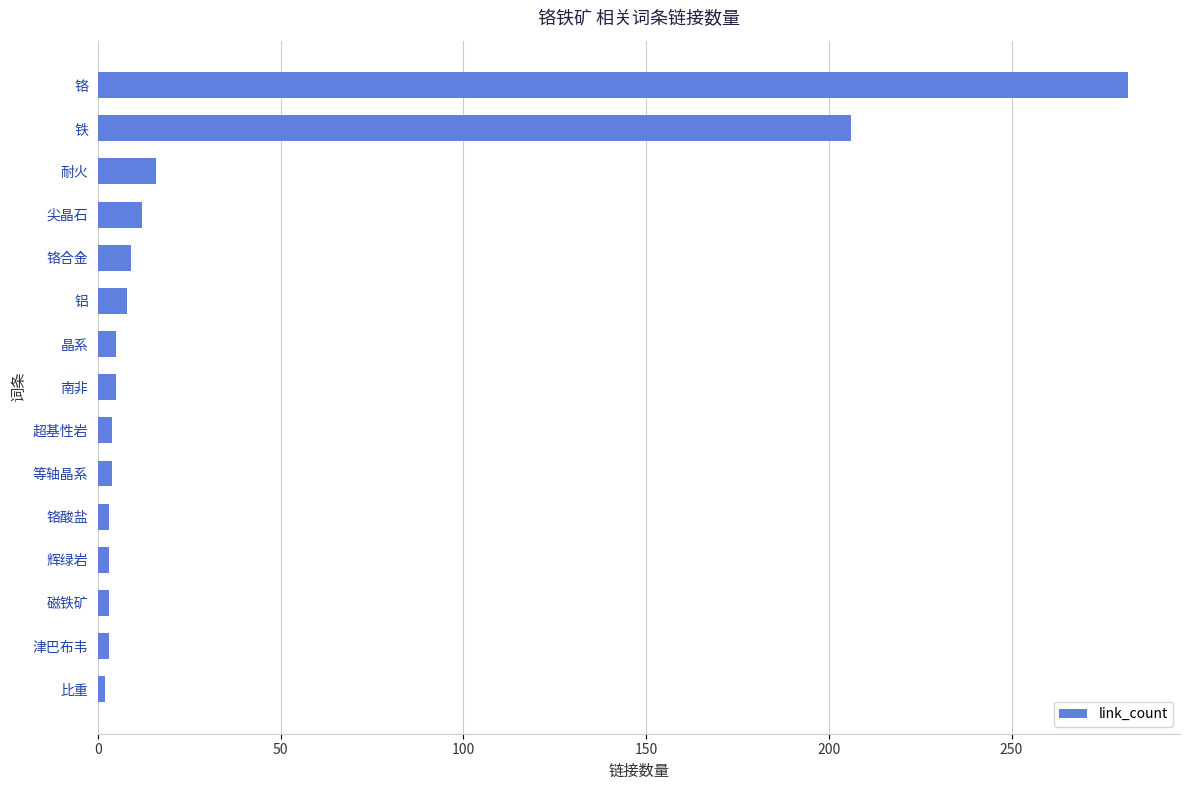

Approximately how many times larger is the value at 铁 compared to 铬?

0.7